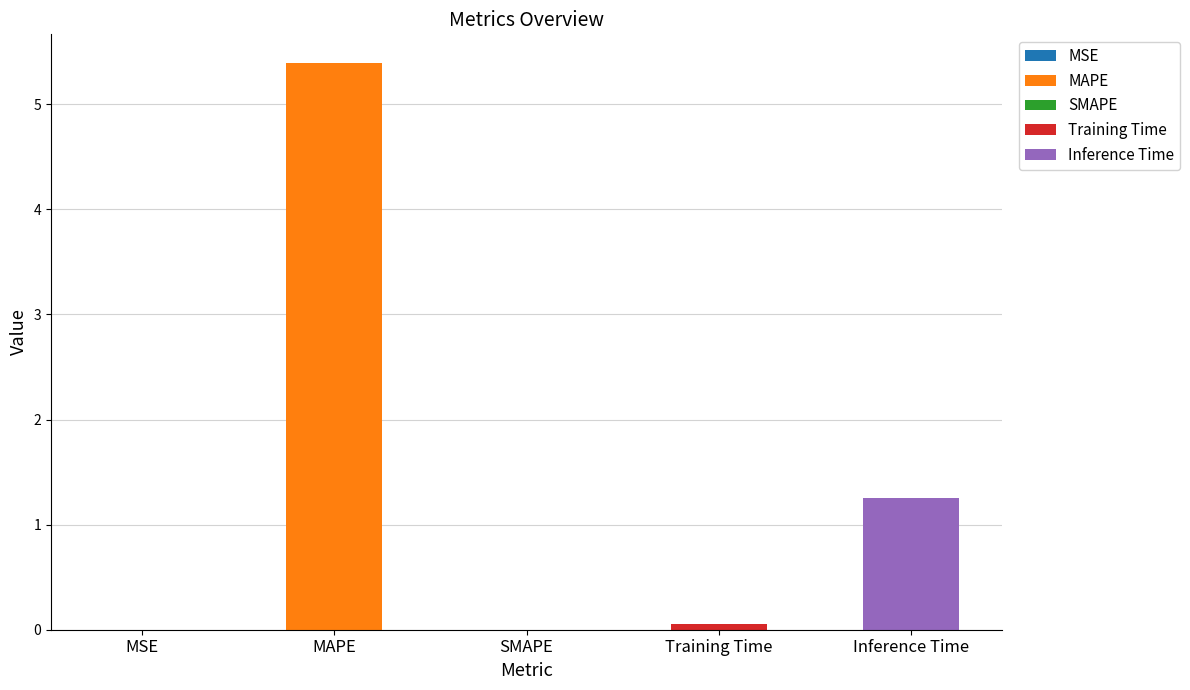

What are all the series names shown in the legend?

MSE, MAPE, SMAPE, Training Time, Inference Time